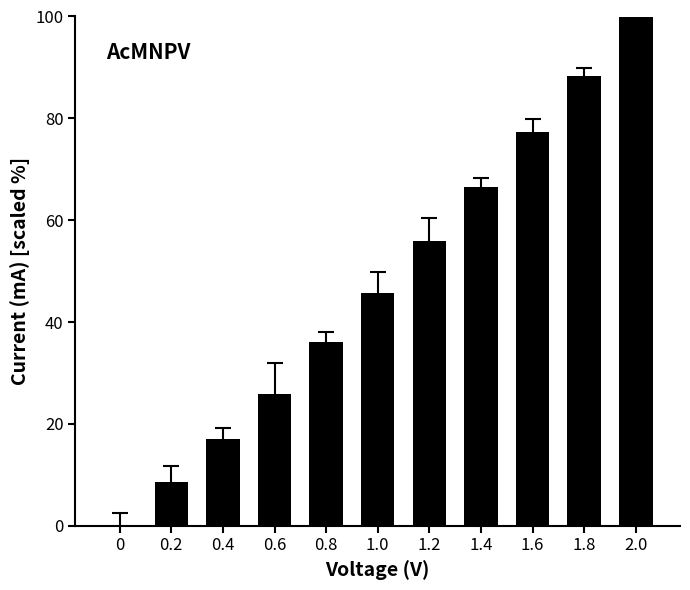

Is it true that the value at 0.6 is 39.0?

False